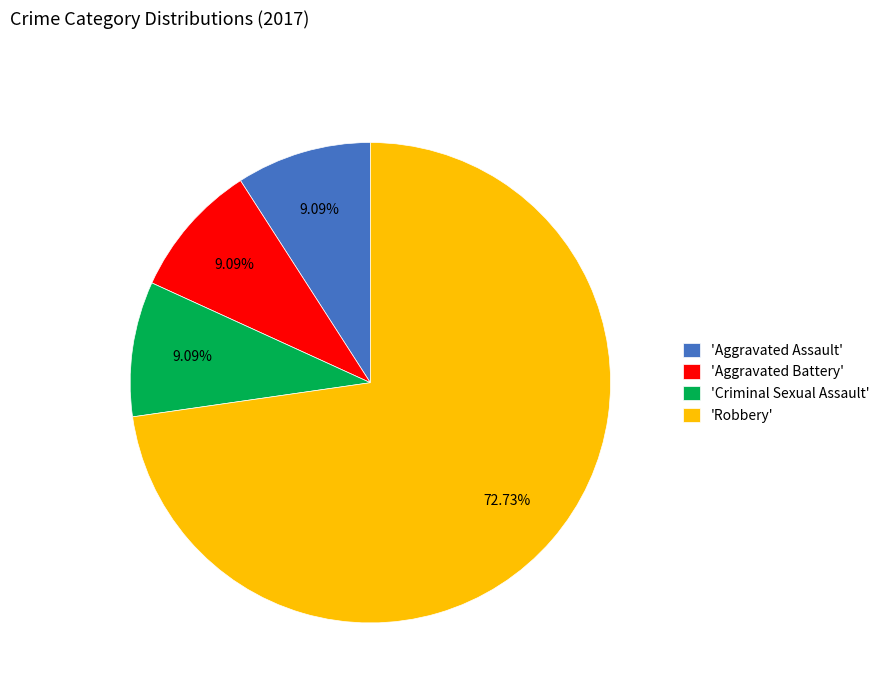

Does 'Robbery' represent more than half of the total?

Yes